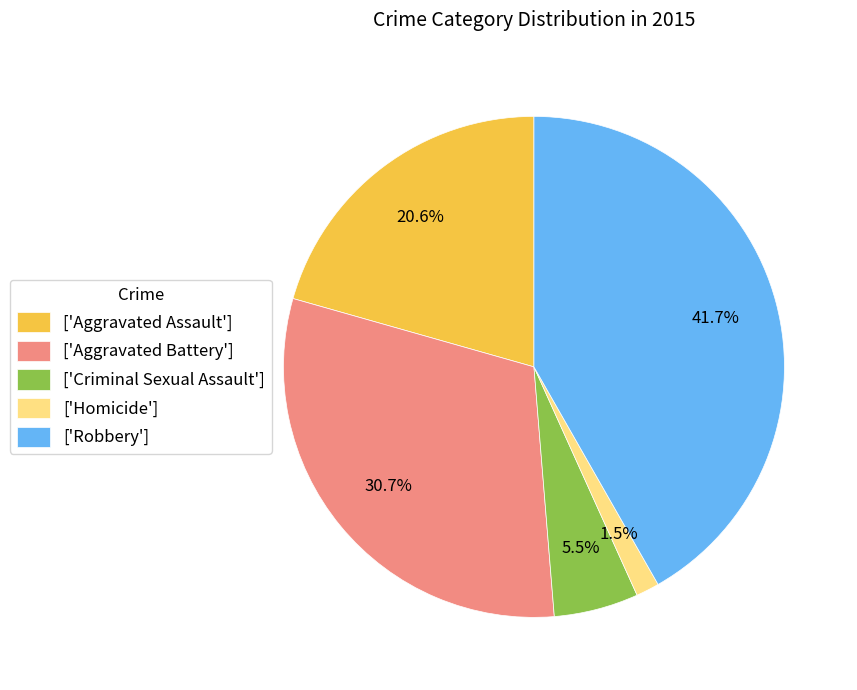

What percentage is NOT represented by ['Robbery']?

58.3%